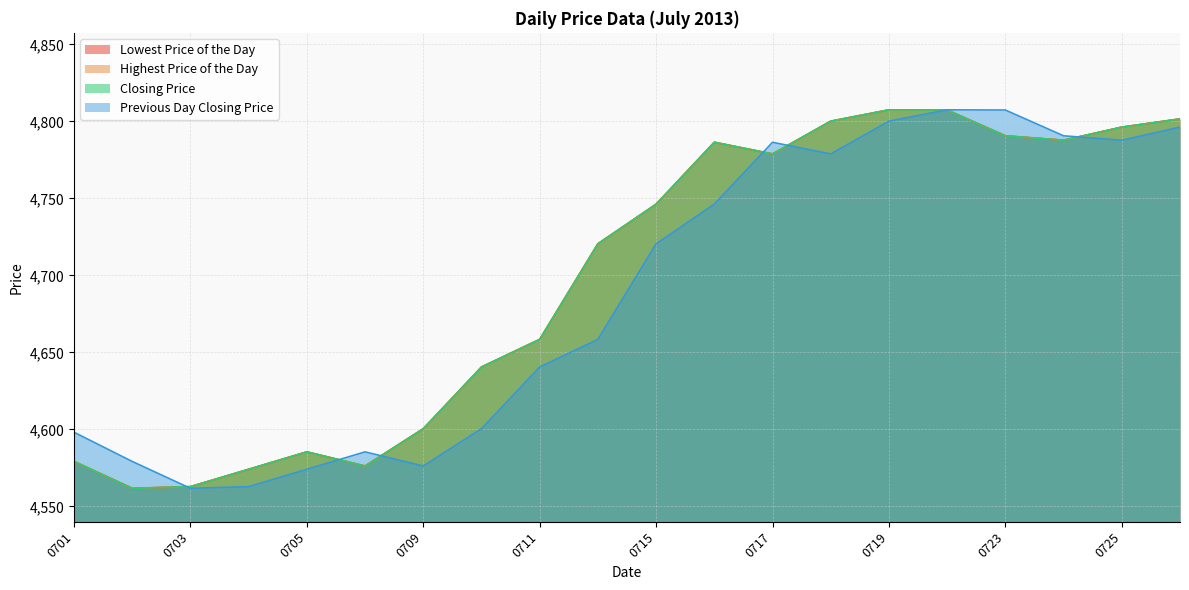

In Previous Day Closing Price, how many points are lower than both neighbors (excluding endpoints)?

4